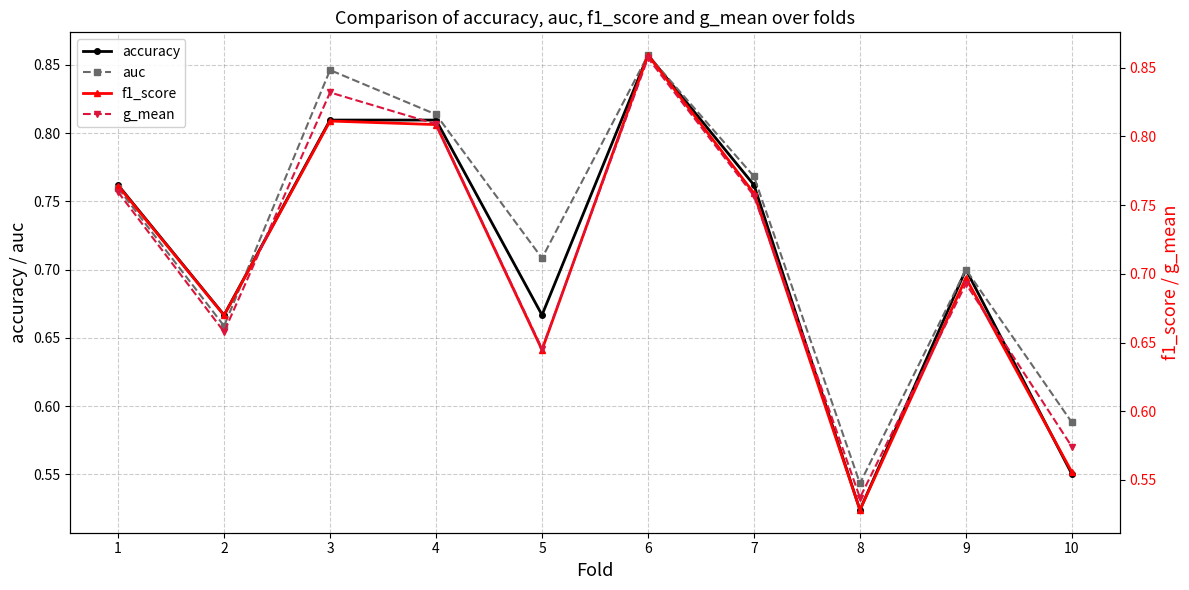

At which category does f1_score reach its first local peak?

3